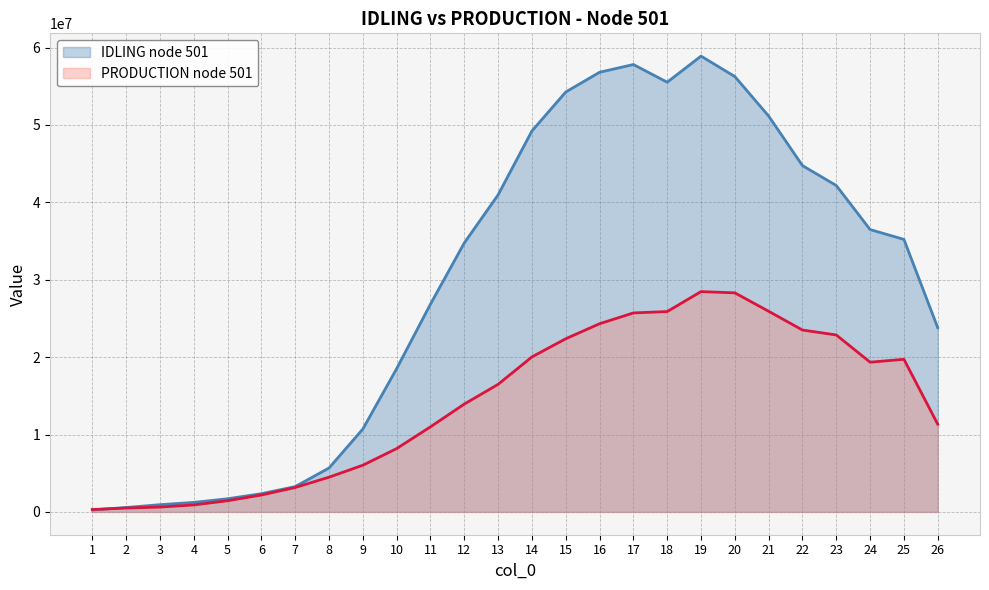

Which series has the largest total across all categories?

IDLING node 501